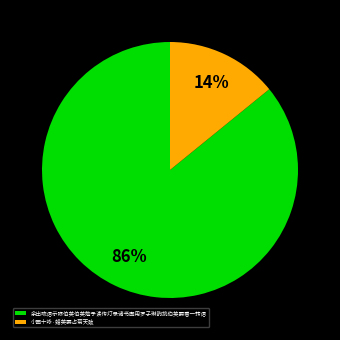

How many segments does this pie chart have?

2